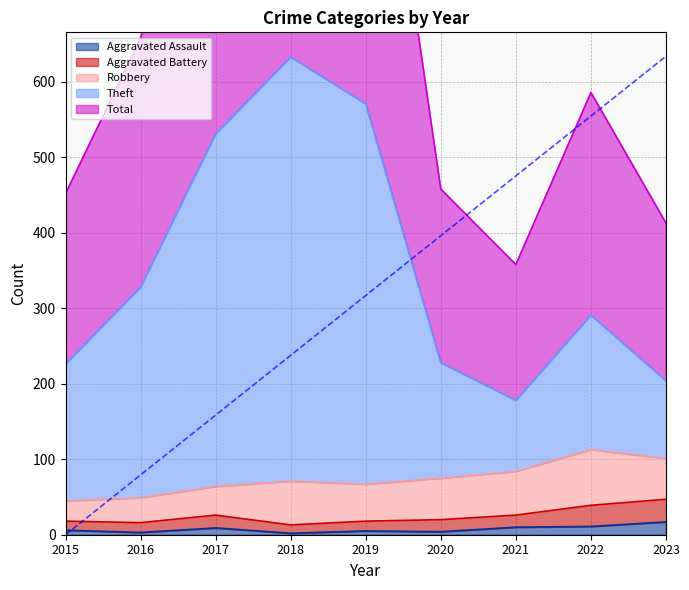

How many data points in Aggravated Assault are above 6?

4